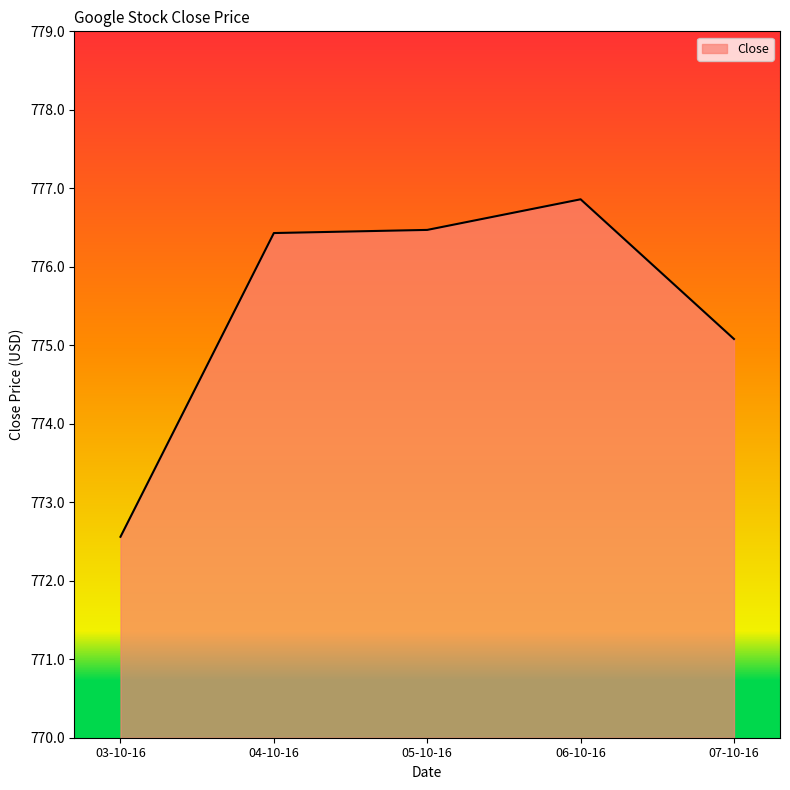

What is the change in value from 05-10-16 to 06-10-16?

+0.4